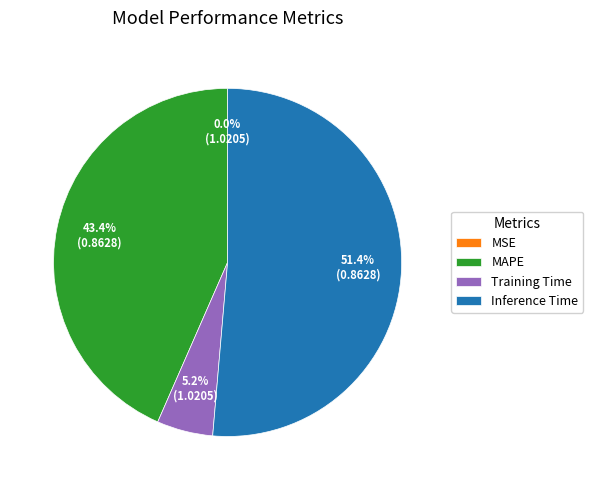

What percentage do MAPE and Inference Time together represent?

94.8%